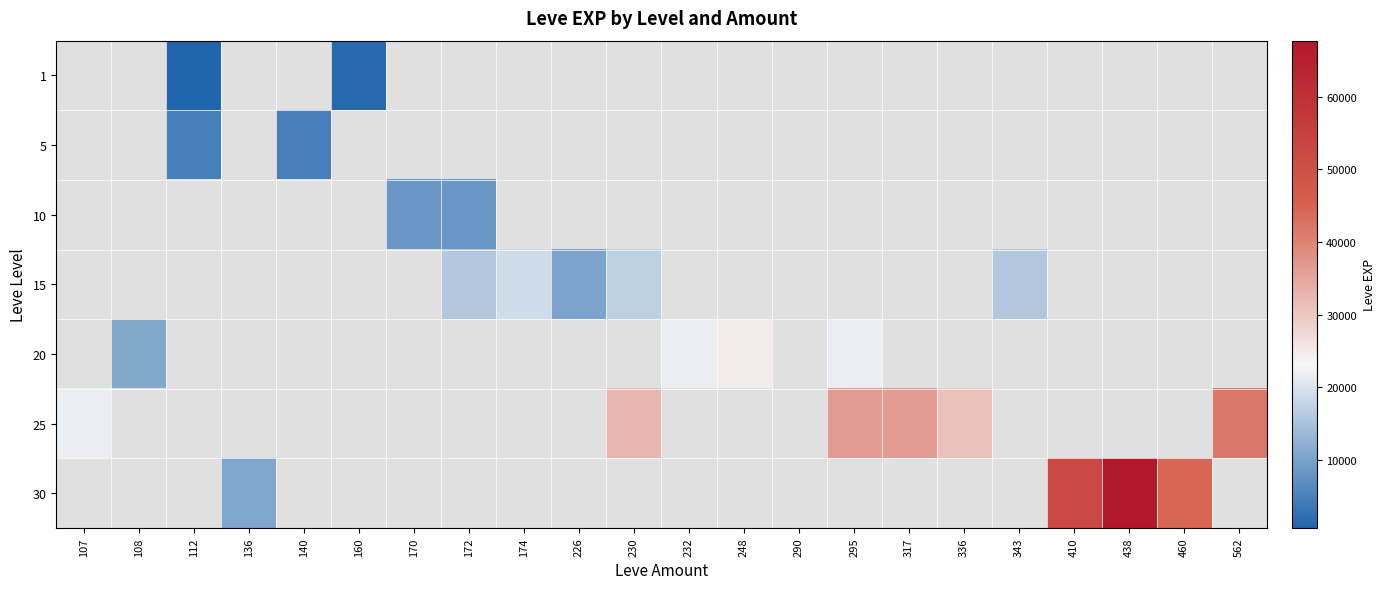

Count the number of categories in the chart.

22